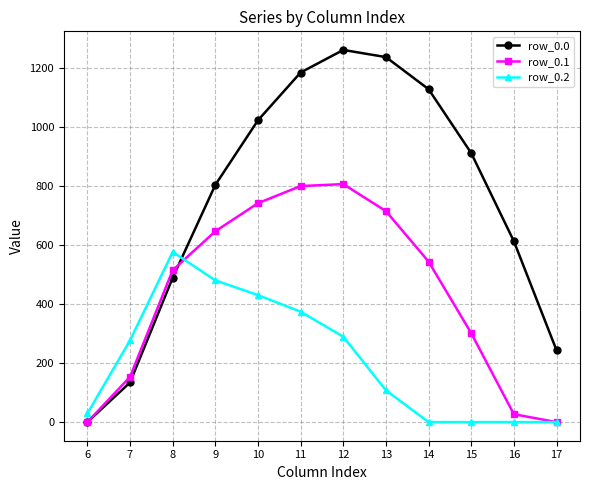

Is it true that row_0.0 equals 1237.4 at 13?

True